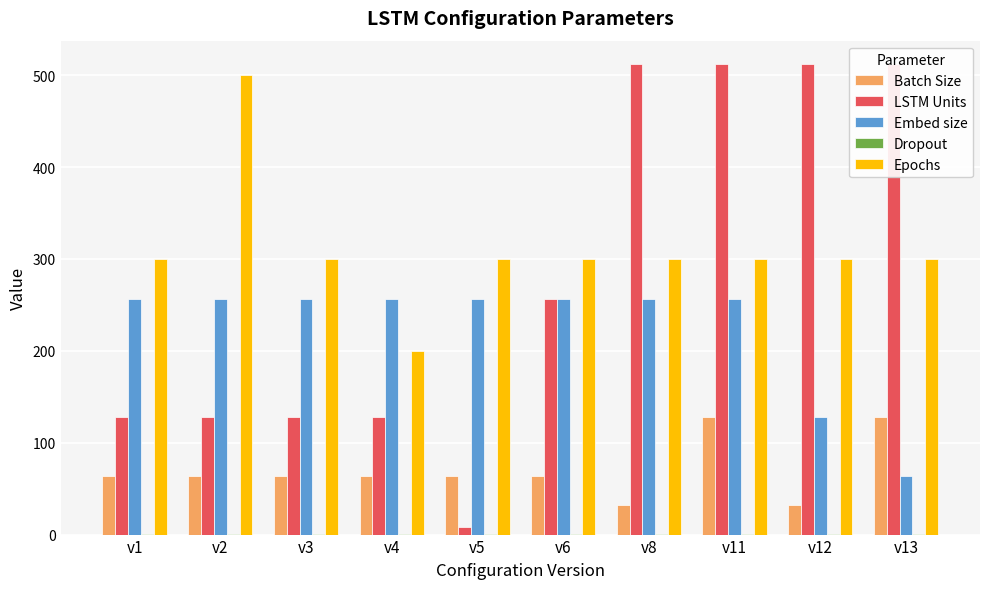

The LSTM Units series shows 128.0 at v1. True or false?

True